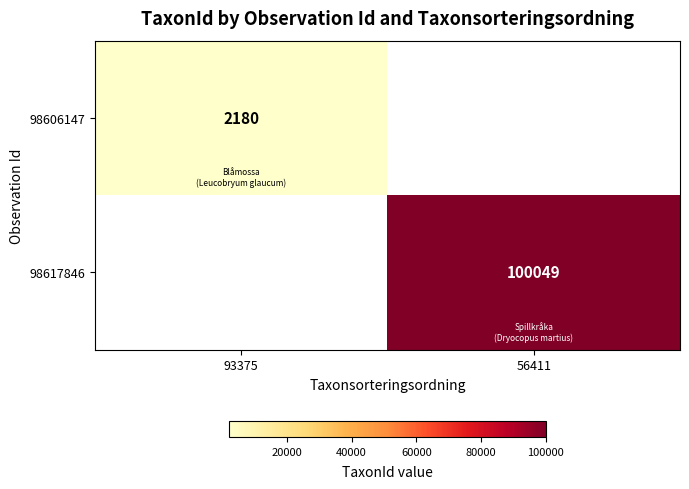

Is the value of 98617846 at 56411 greater than the value of 98606147 at 93375?

Yes